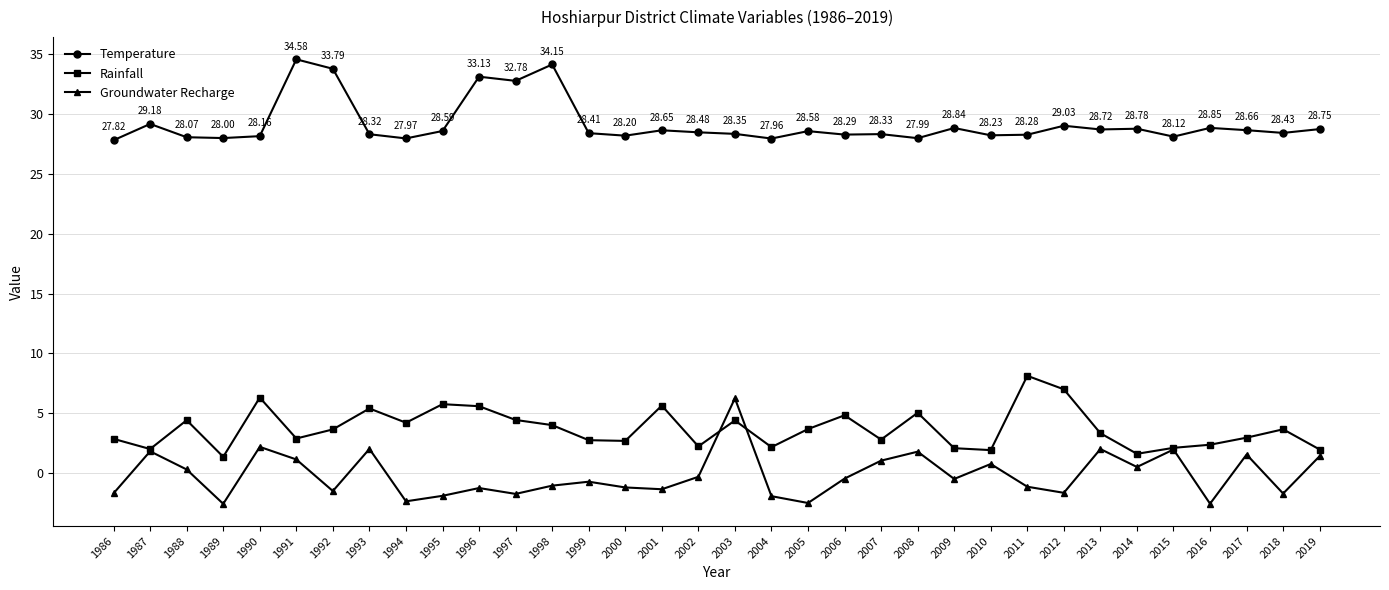

Which series has the widest spread of values?

Groundwater Recharge